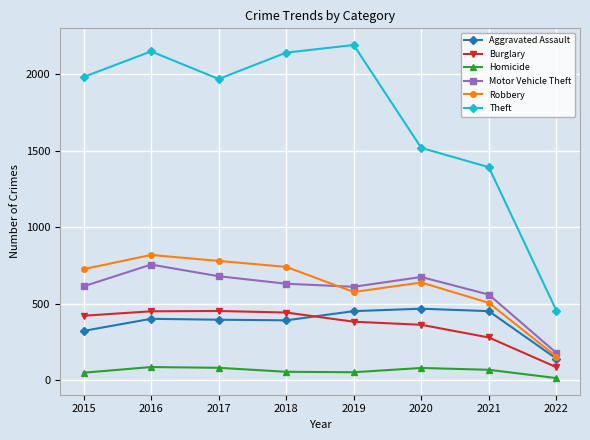

How many lines are shown in the chart?

6